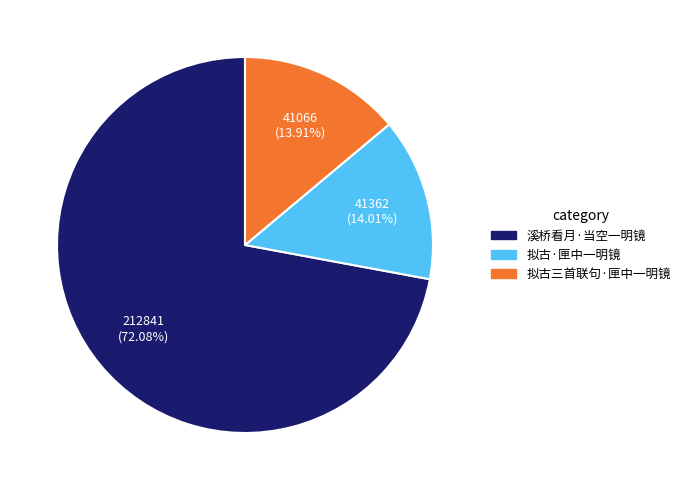

How much of the chart is everything except 拟古三首联句·匣中一明镜?

86.1%